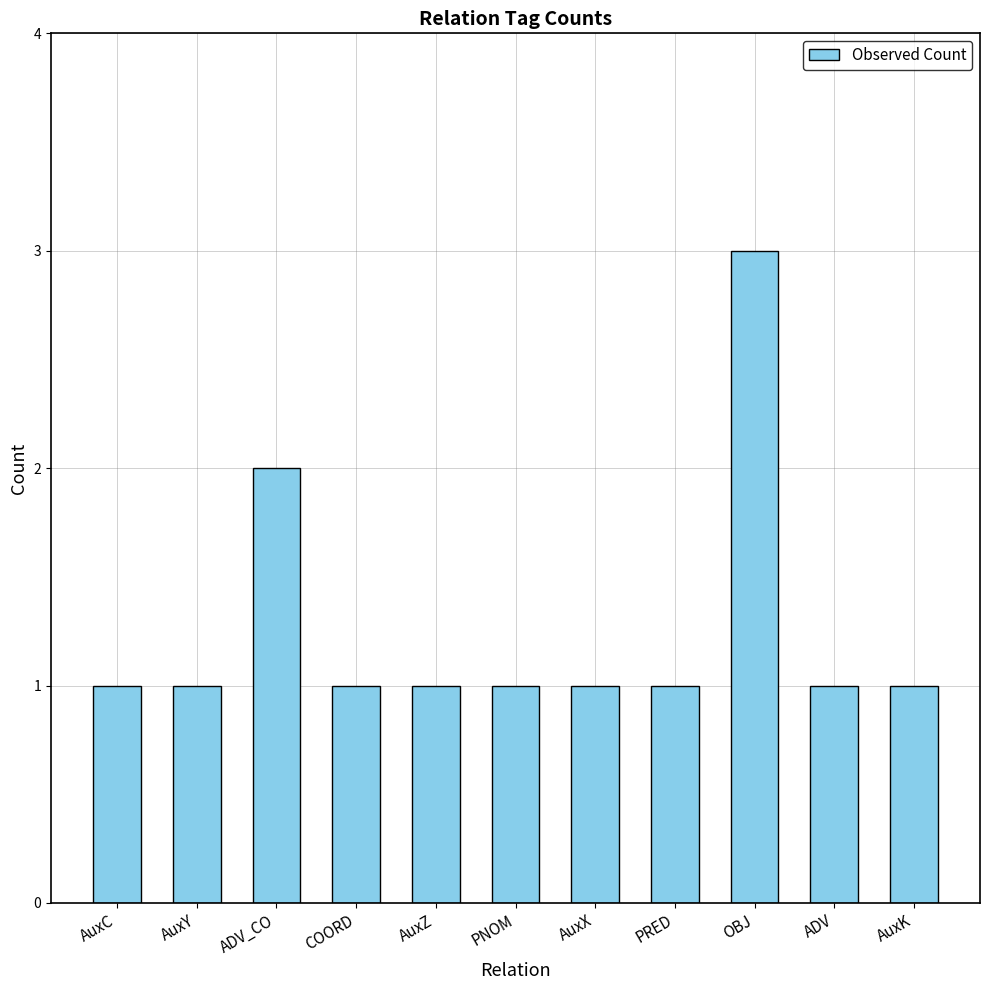

What is the average value?

1